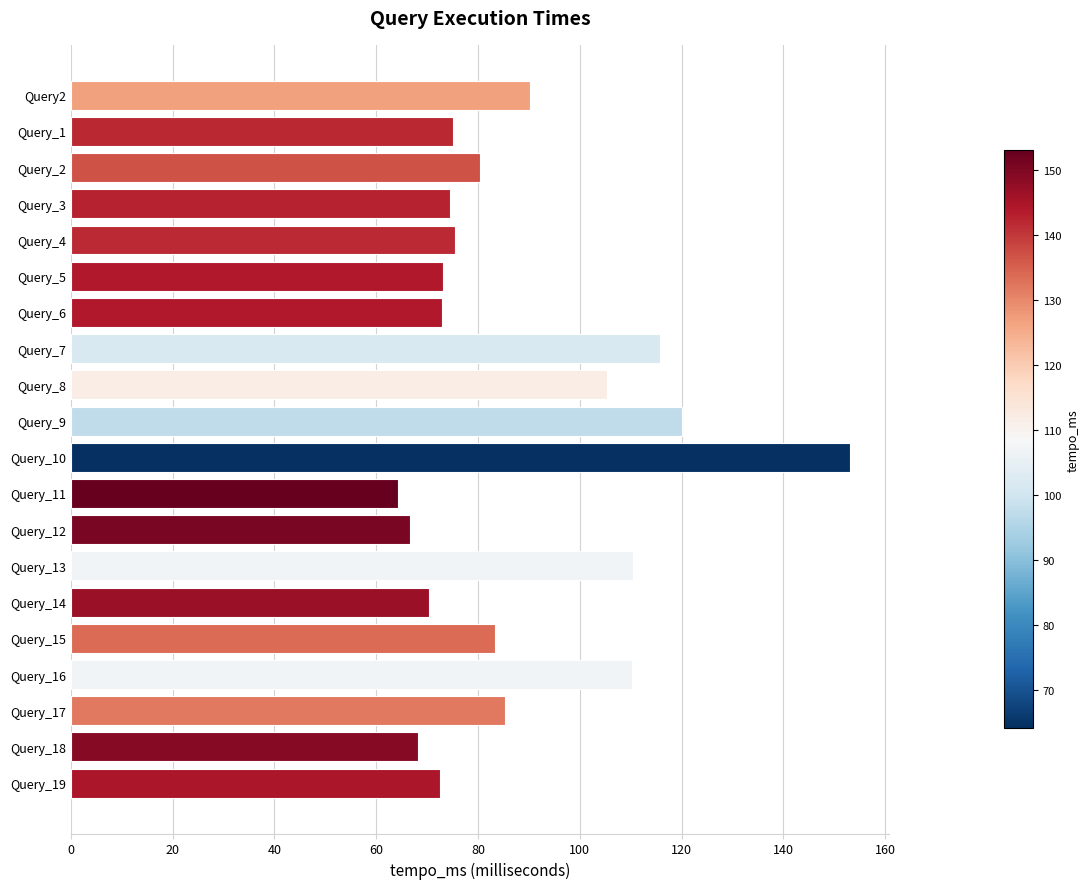

What is the sum of all values?

1766.9